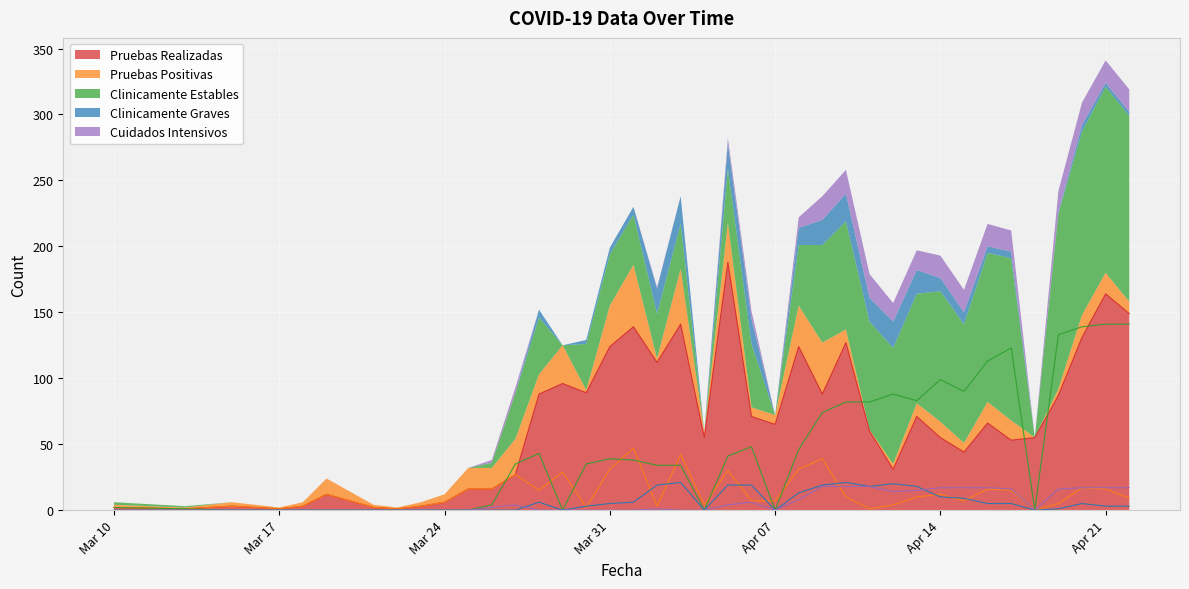

What is the difference between the maximum and second lowest values in the Pruebas Realizadas series?

187